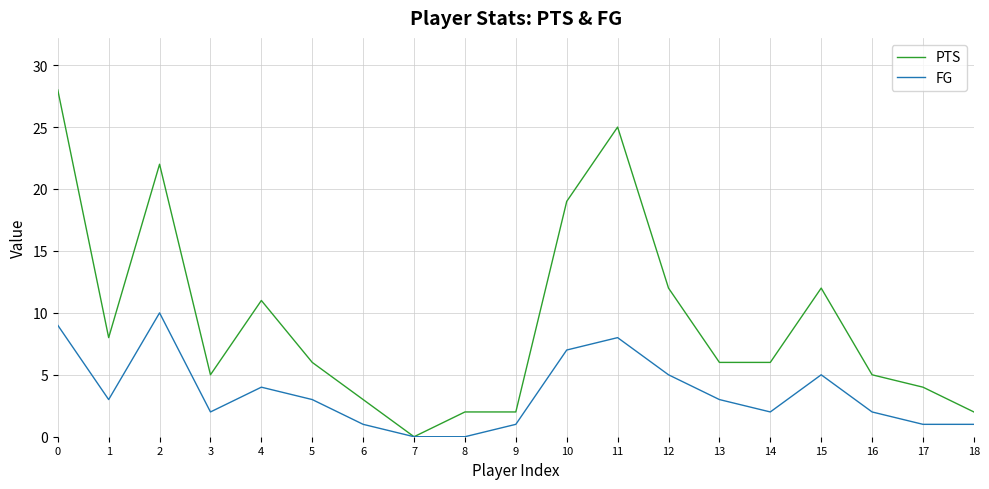

True or false: FG has more than 0 points higher than both neighbors.

True